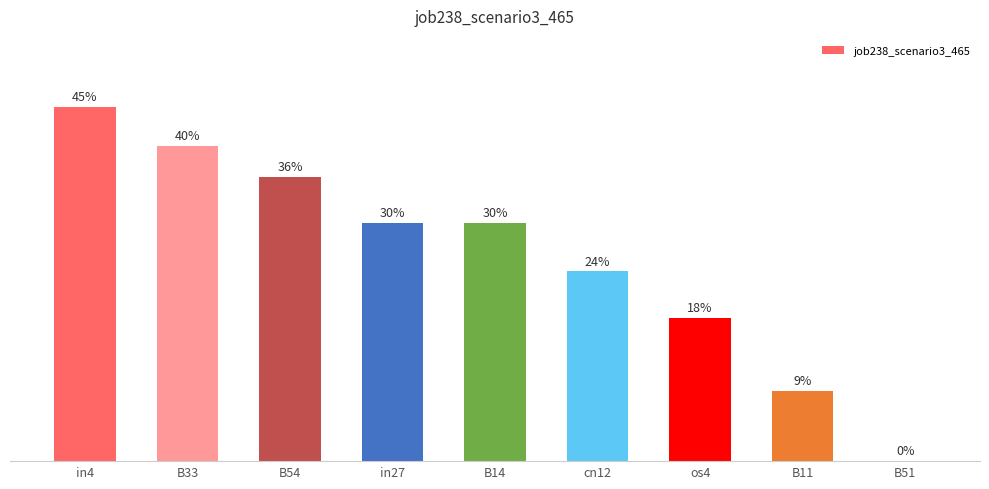

Rank the categories by value from highest to lowest.

in4, B33, B54, in27, B14, cn12, os4, B11, B51